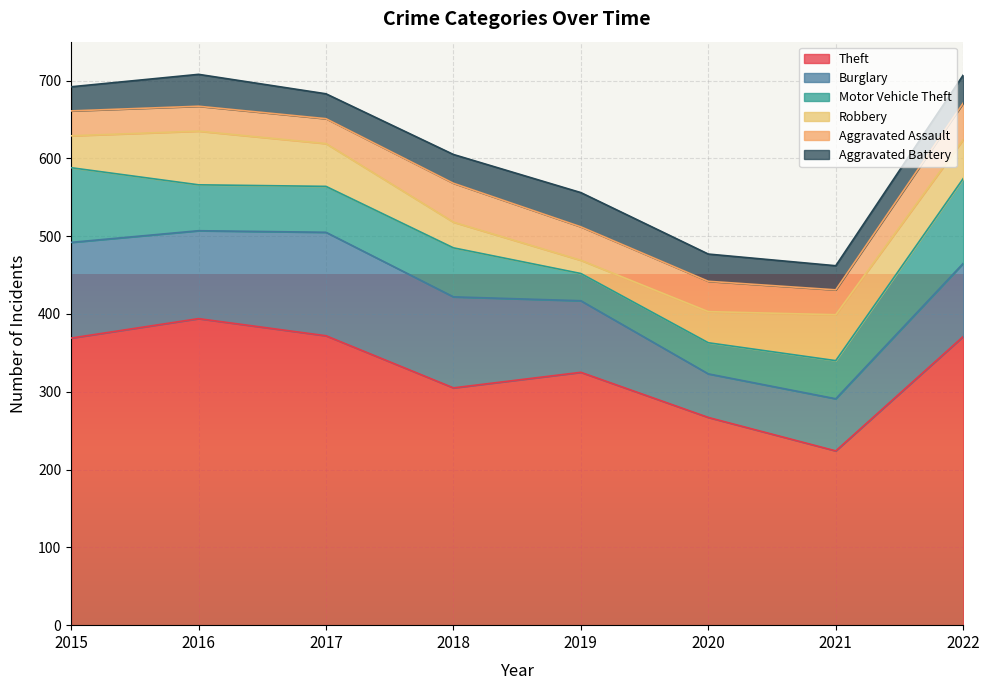

At how many categories does at least one series exceed 326?

4